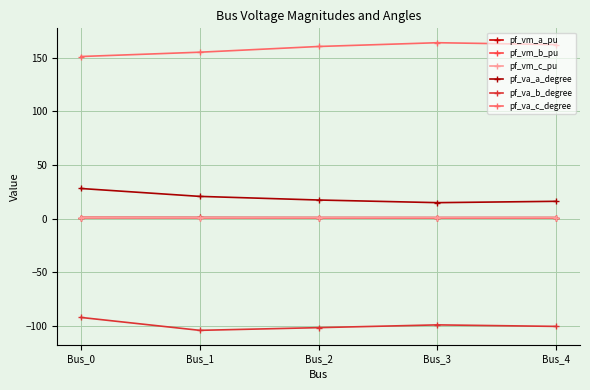

What is the approximate value of pf_va_b_degree at Bus_3?

-99.0